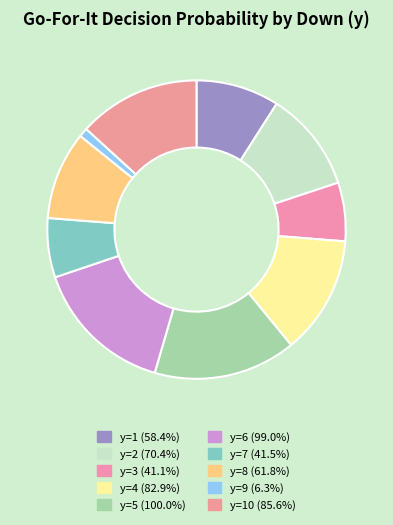

How many slices are in this pie chart?

10